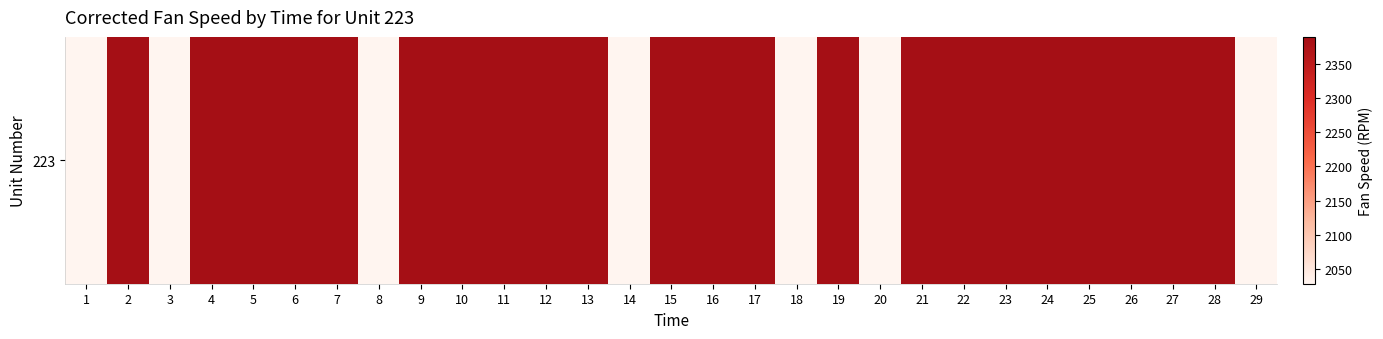

Where does the data first go above 2388?

2